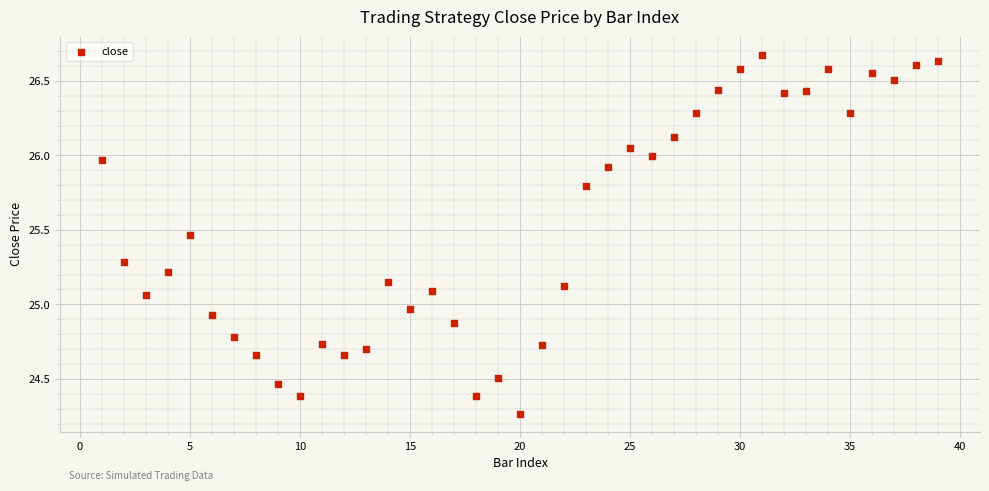

What is the range of X values (max minus min)?

38.0